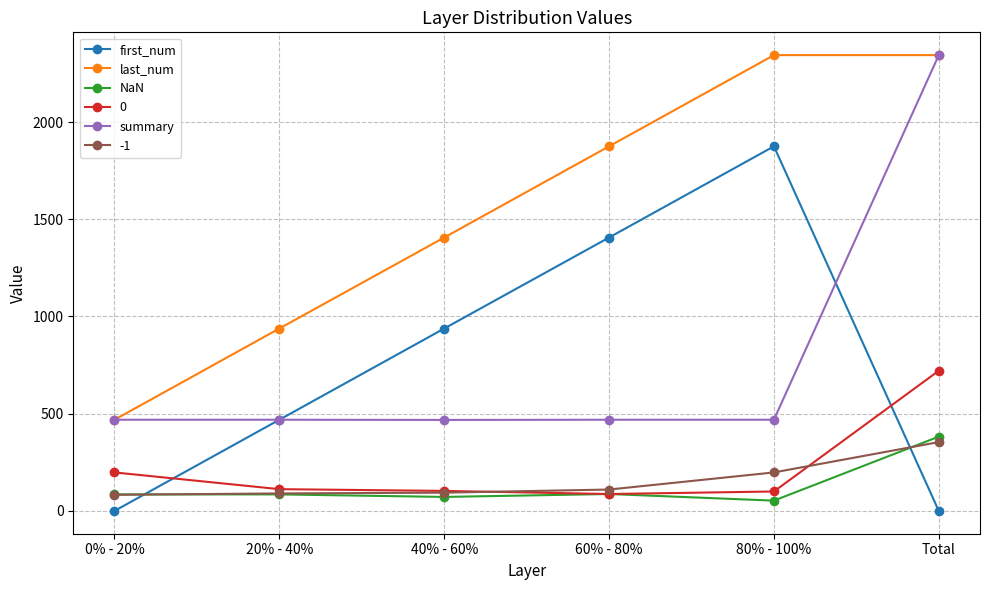

Which series changed the most between 40% - 60% and 80% - 100%?

last_num